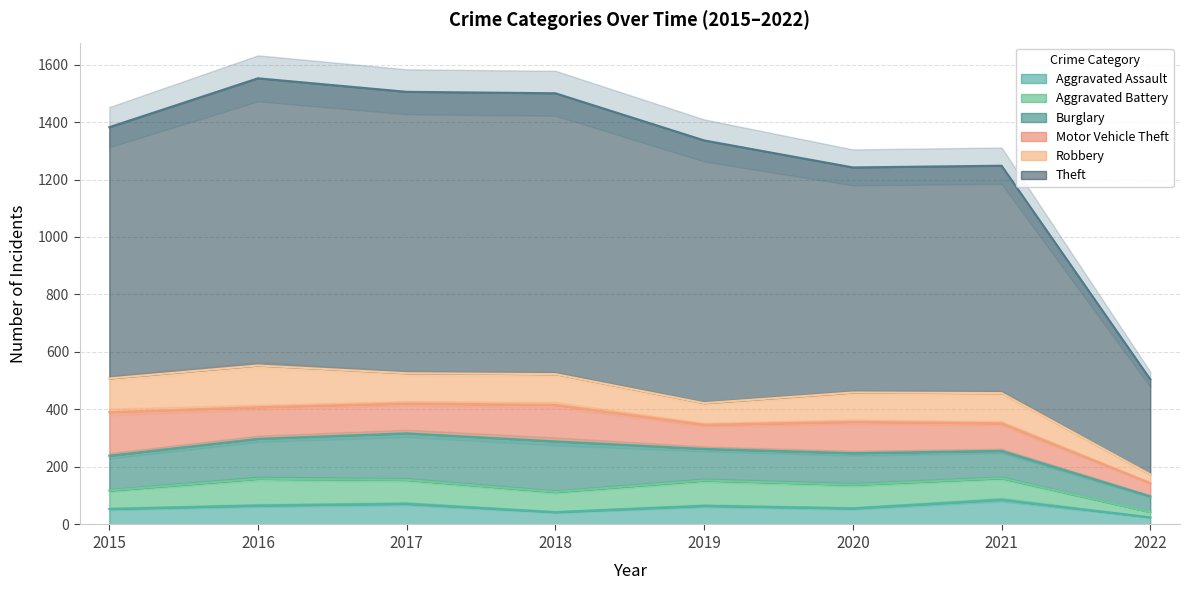

Which category has the highest value across all series?

2016